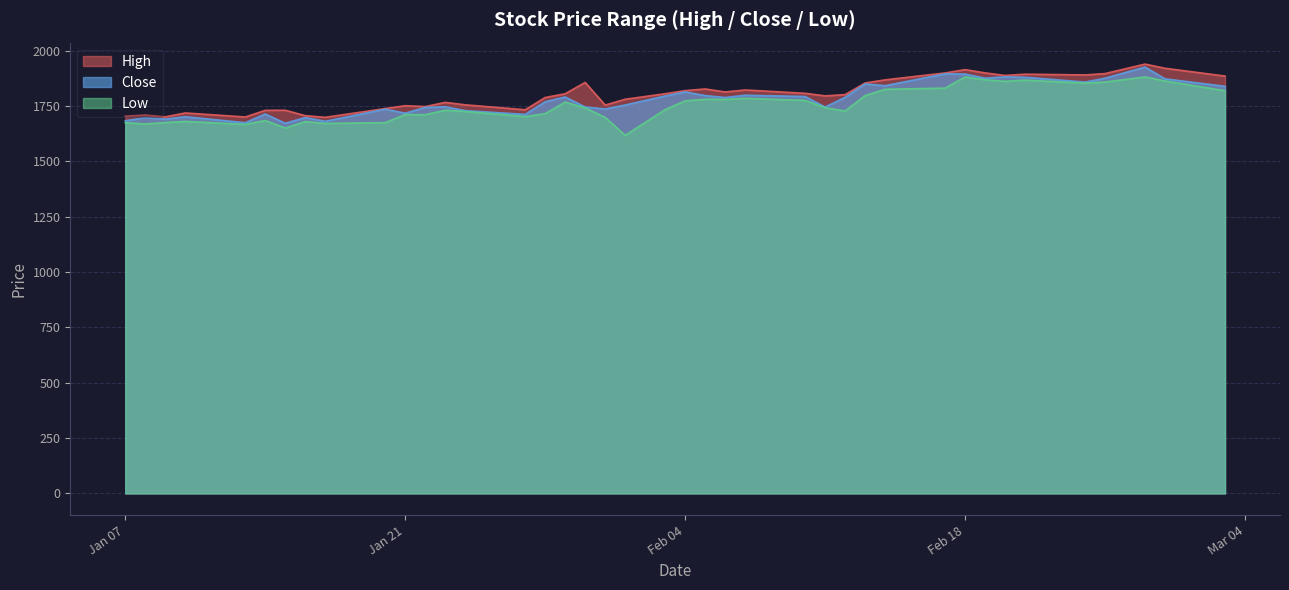

Rank the series by their maximum value, from lowest to highest.

Low, Close, High